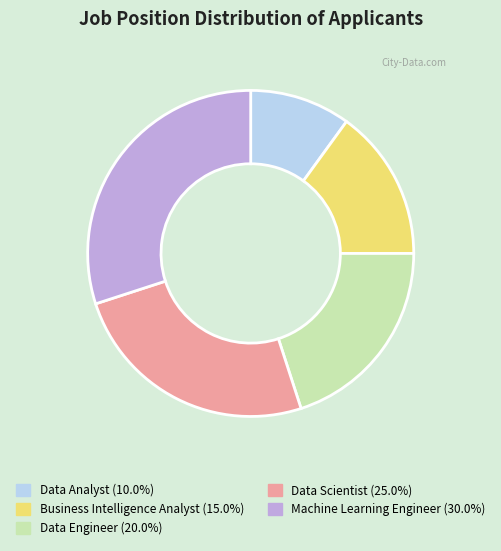

Count the number of slices in the pie.

5